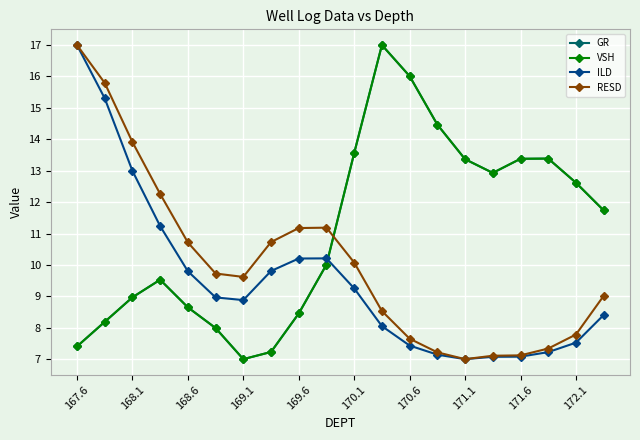

Reading left to right, extract all data points from this chart.

GR: 7.4	8.2	9.0	9.5	8.6	8.0	7.0	7.2	8.5	10.0	13.6	17.0	16.0	14.5	13.4	12.9	13.4	13.4	12.6	11.7
VSH: 7.4	8.2	9.0	9.5	8.6	8.0	7.0	7.2	8.5	10.0	13.6	17.0	16.0	14.5	13.4	12.9	13.4	13.4	12.6	11.7
ILD: 17.0	15.3	13.0	11.2	9.8	9.0	8.9	9.8	10.2	10.2	9.3	8.1	7.4	7.1	7.0	7.1	7.1	7.2	7.5	8.4
RESD: 17.0	15.8	13.9	12.3	10.7	9.7	9.6	10.7	11.2	11.2	10.1	8.5	7.7	7.2	7.0	7.1	7.1	7.3	7.8	9.0